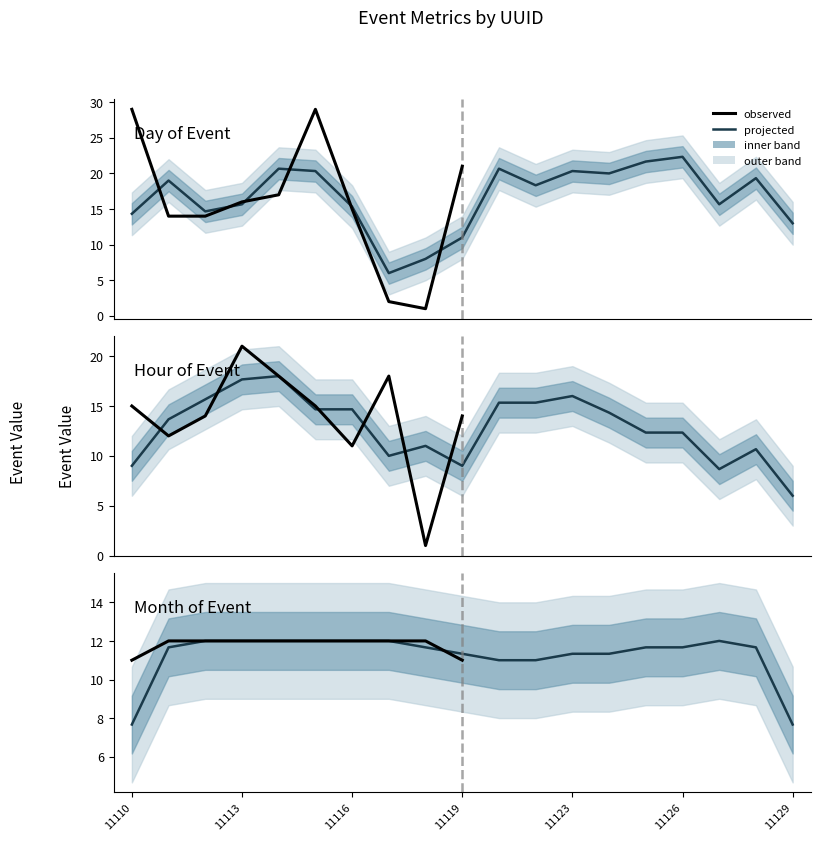

Which has a higher value, 11114 or 11115?

11115